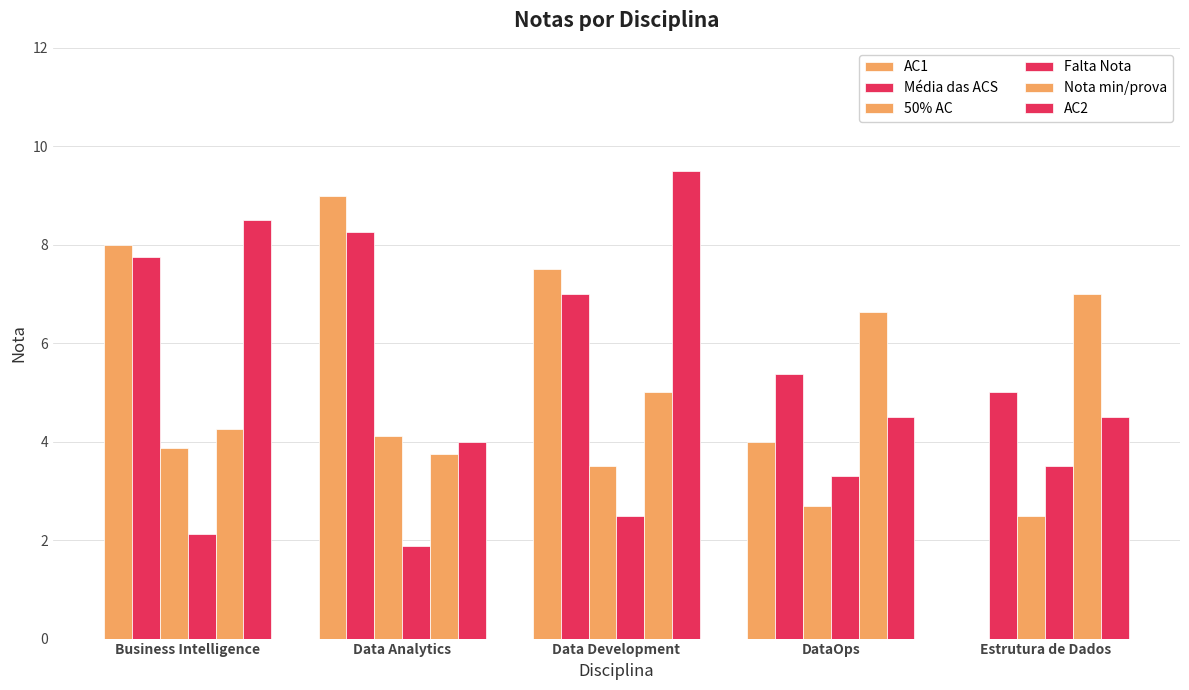

How many data points in 50% AC are above 3?

3